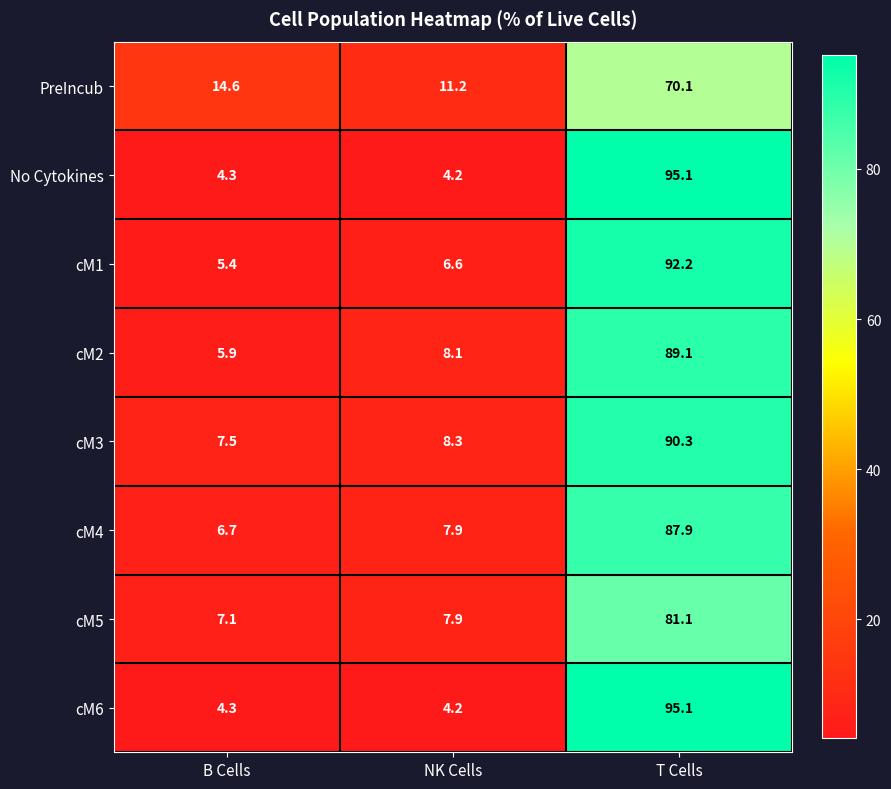

What is the spread (max minus min) of values at T Cells?

25.0